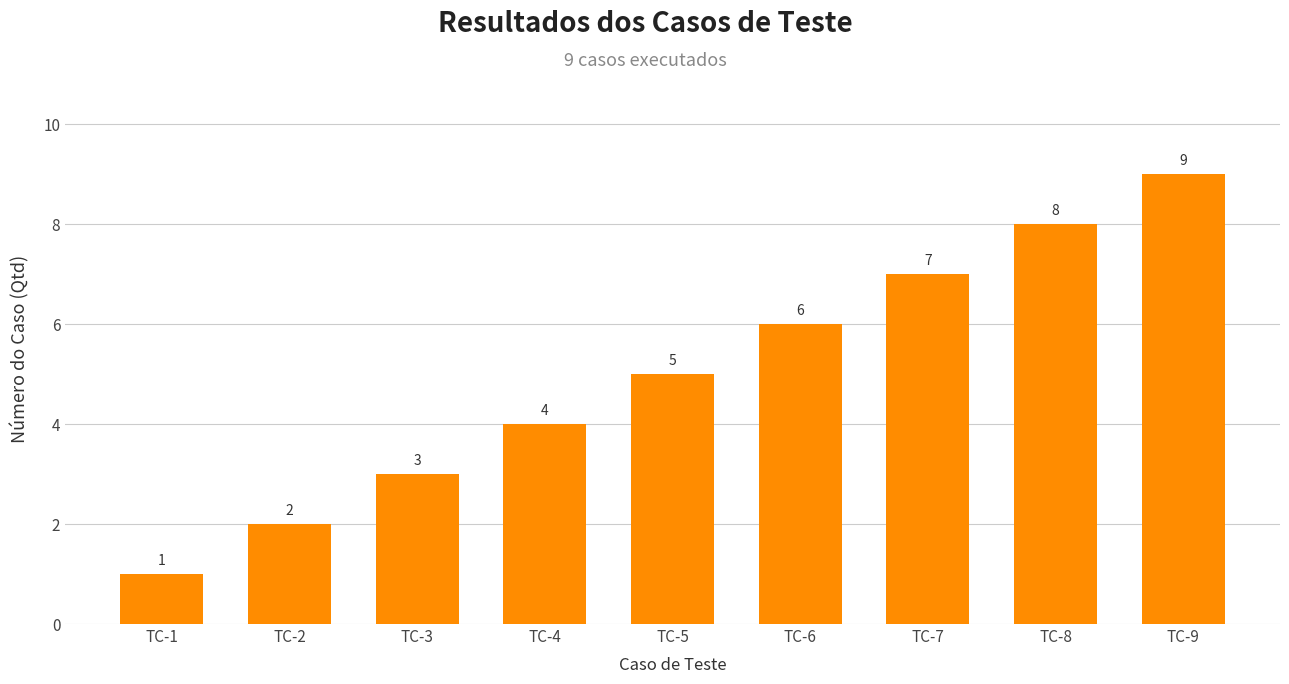

The value at TC-2 is 2. True or false?

True